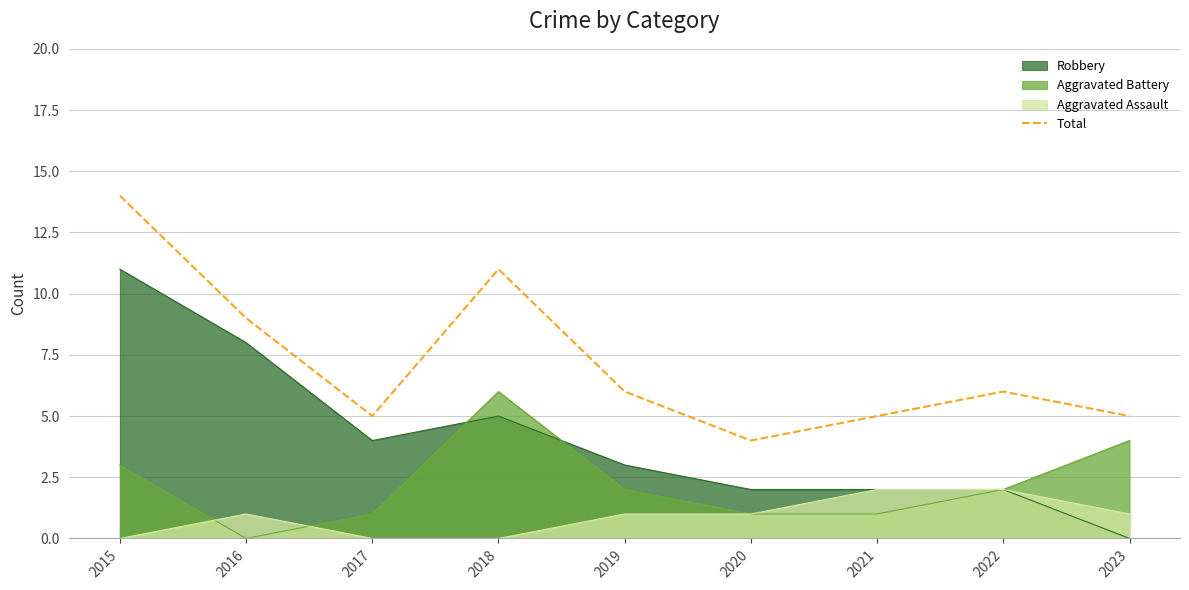

List the labels in order of value, largest first.

2015, 2018, 2016, 2019, 2022, 2017, 2021, 2023, 2020